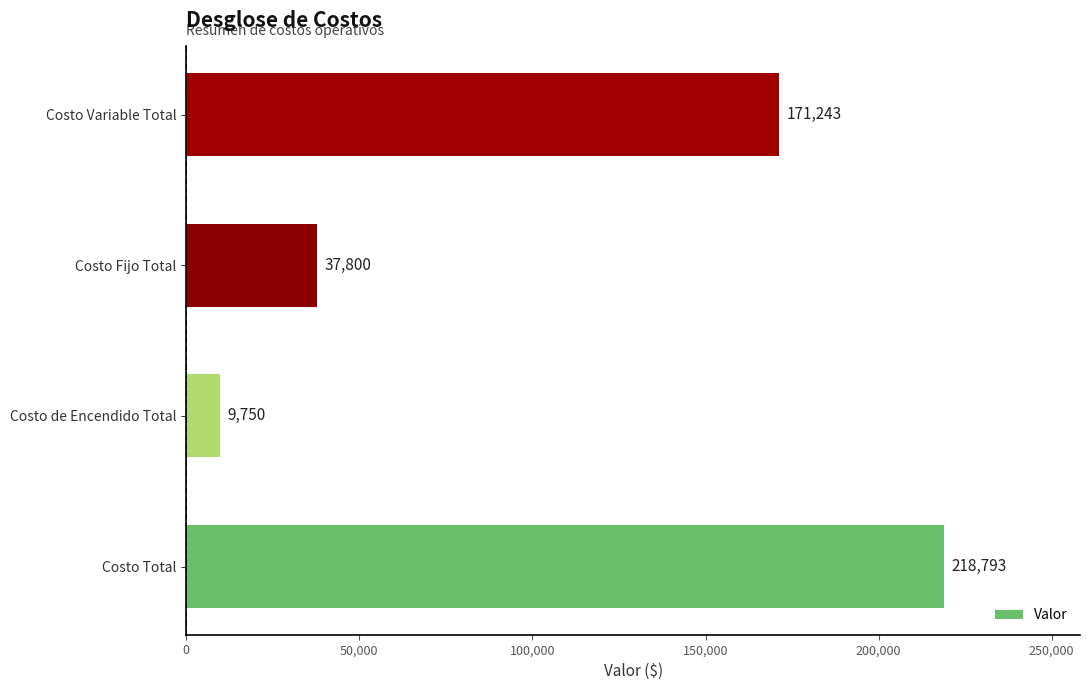

What is the sum of all values?

437585.8